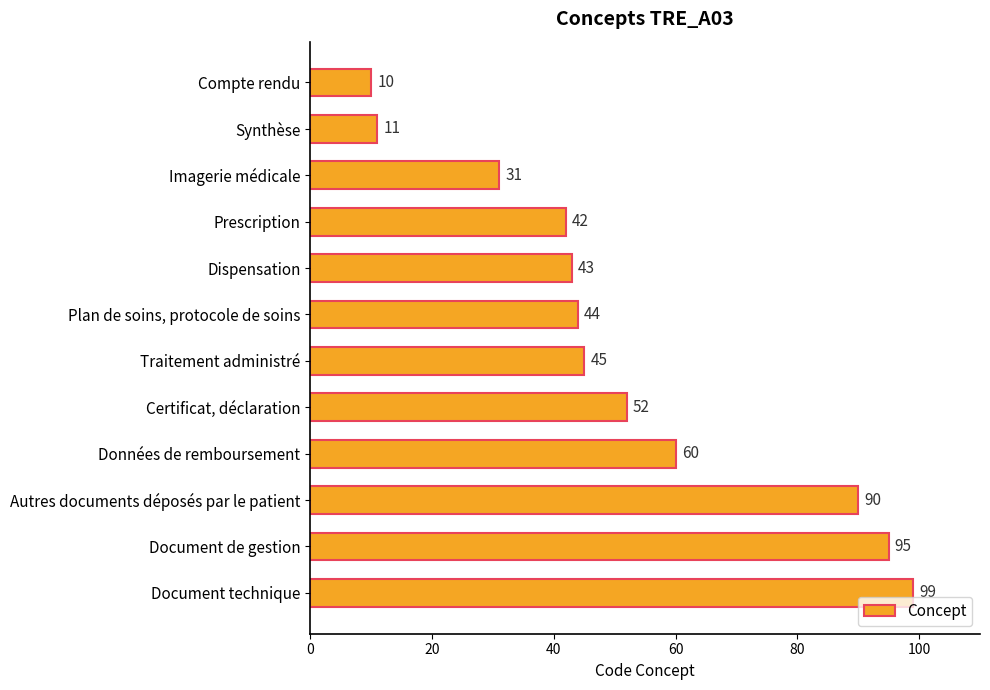

The chart shows a value of 97 at Données de remboursement. True or false?

False